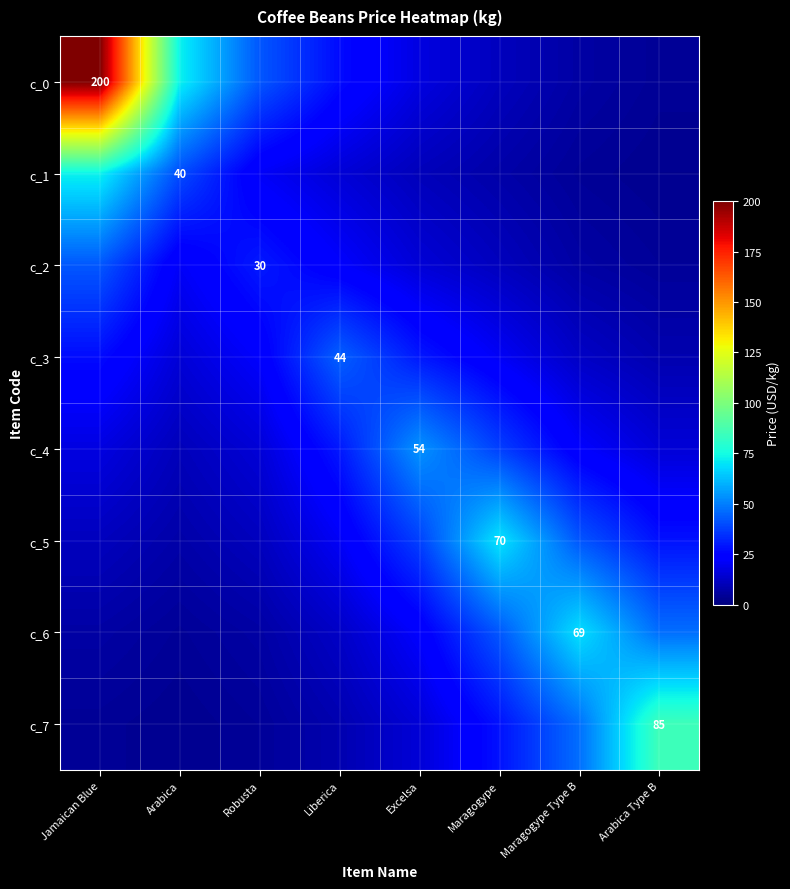

The c_4 series shows 22.6 at Maragogype Type B. True or false?

True